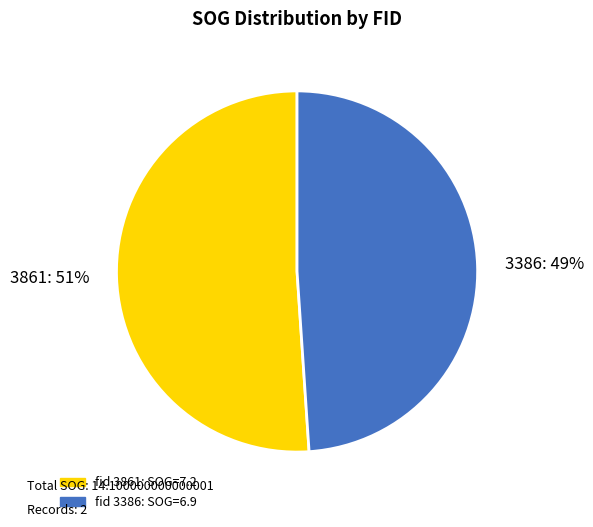

The 3861 slice represents 51% of the pie. True or false?

True